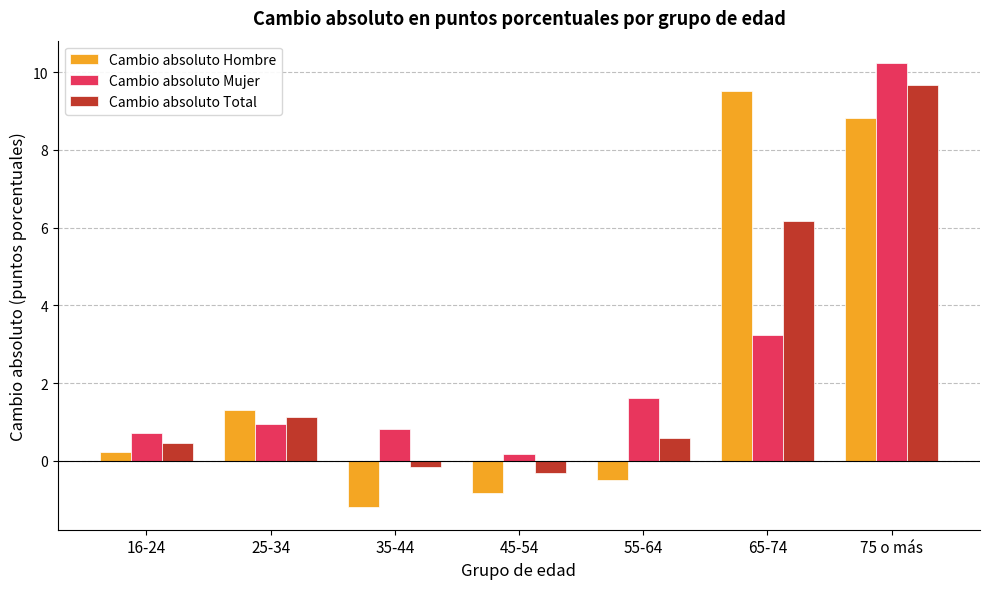

The value of Cambio absoluto Total at 65-74 is 6.2. True or false?

True